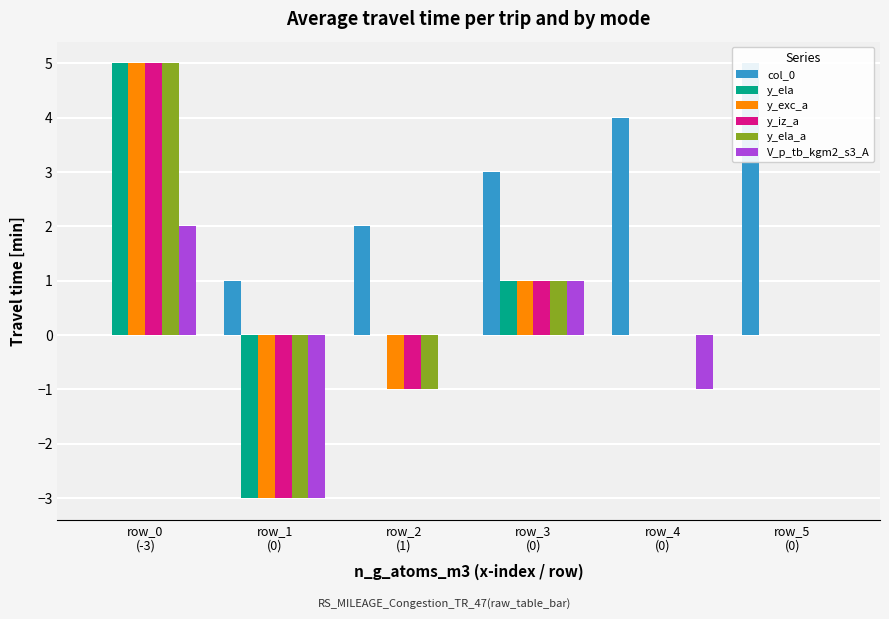

At row_4
(0), list the series in order from smallest to largest.

V_p_tb_kgm2_s3_A, y_ela, y_exc_a, y_iz_a, y_ela_a, col_0